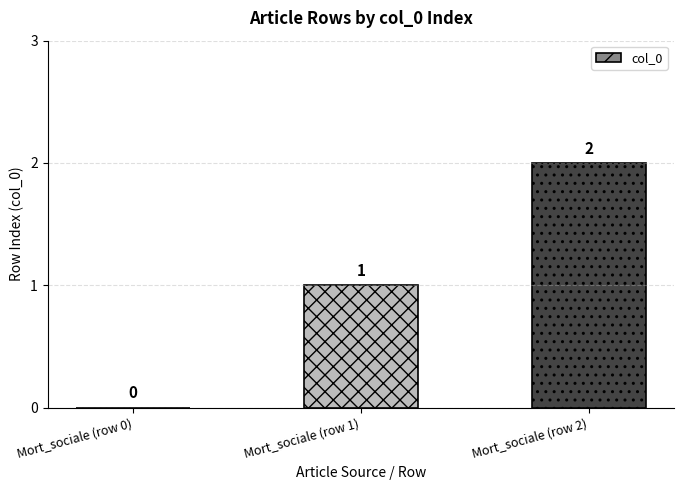

Where is the data nearest to the value 1?

Mort_sociale (row 1)